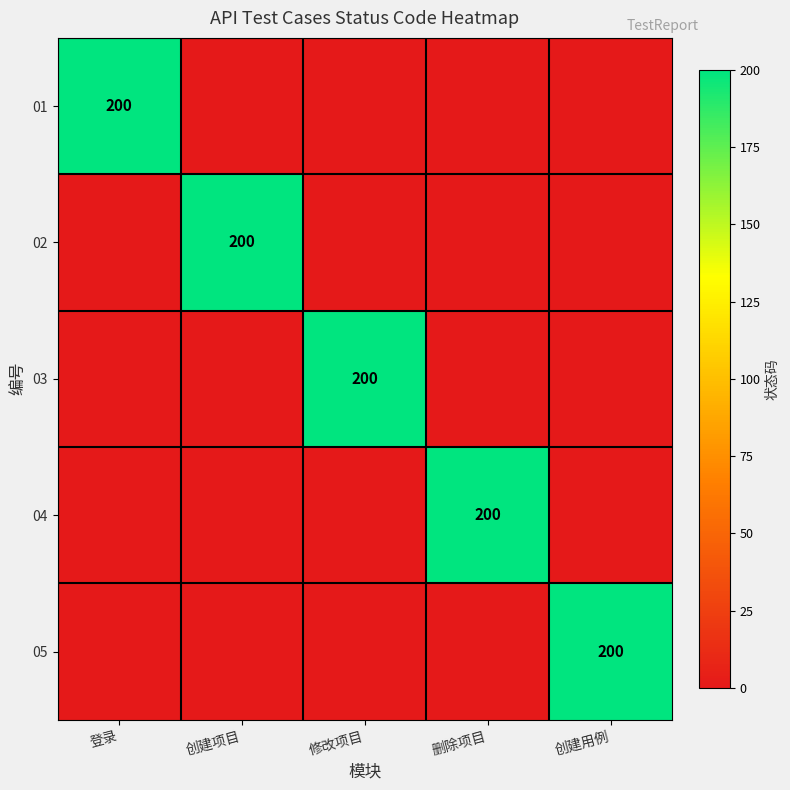

What is the difference between the maximum and minimum values in the 04 series?

200